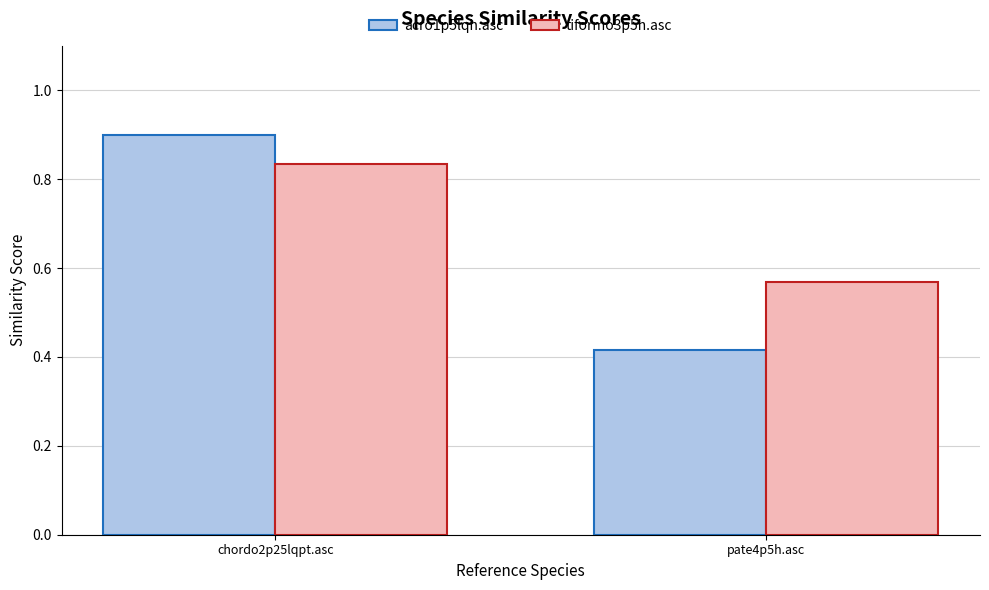

The acro1p5lqh.asc series shows 0.9 at chordo2p25lqpt.asc. True or false?

True